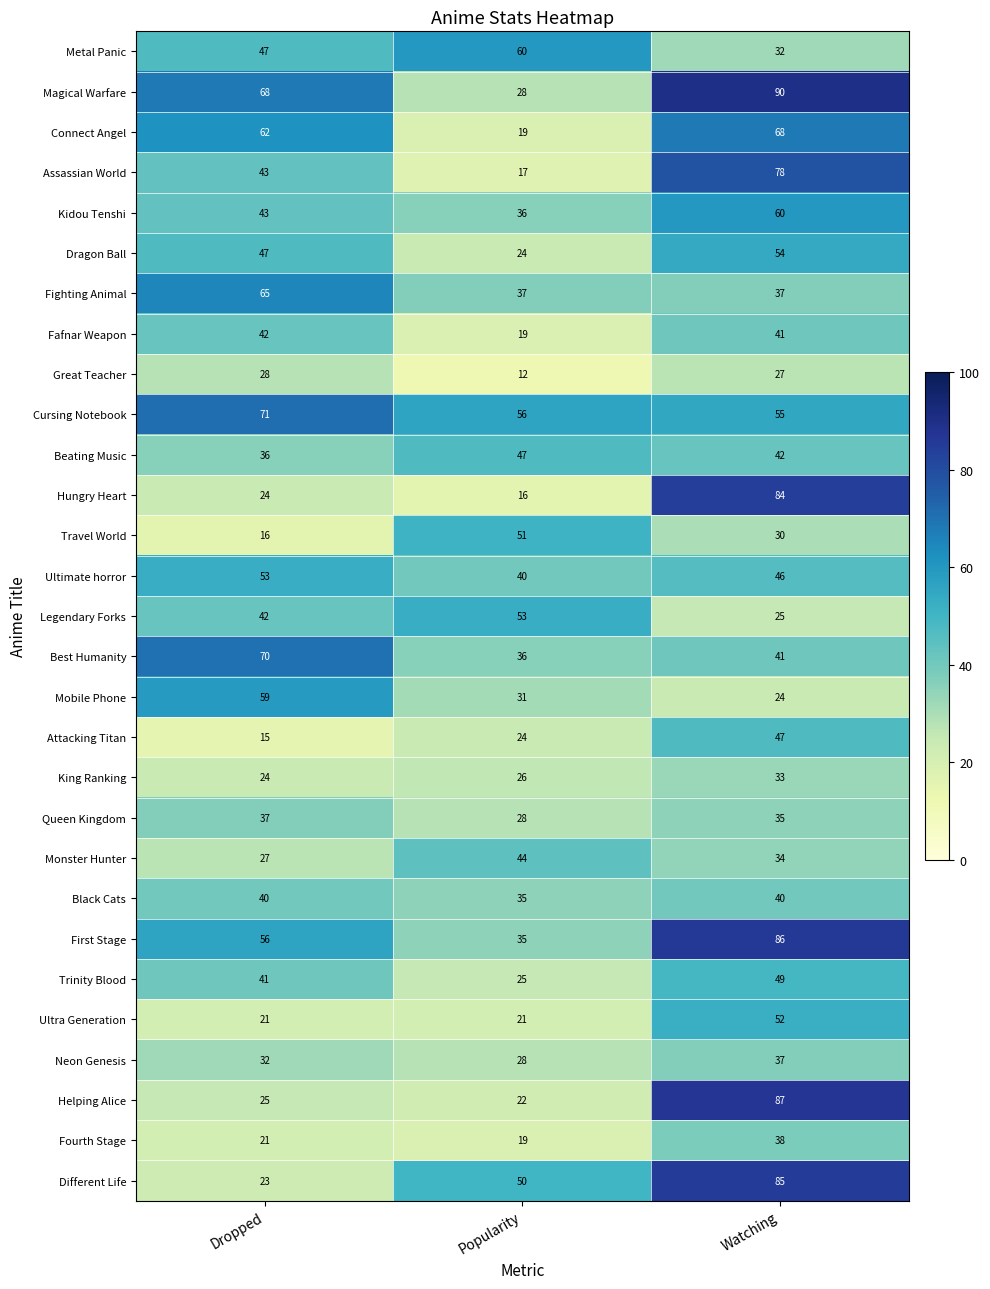

At how many categories does at least one series exceed 35?

3